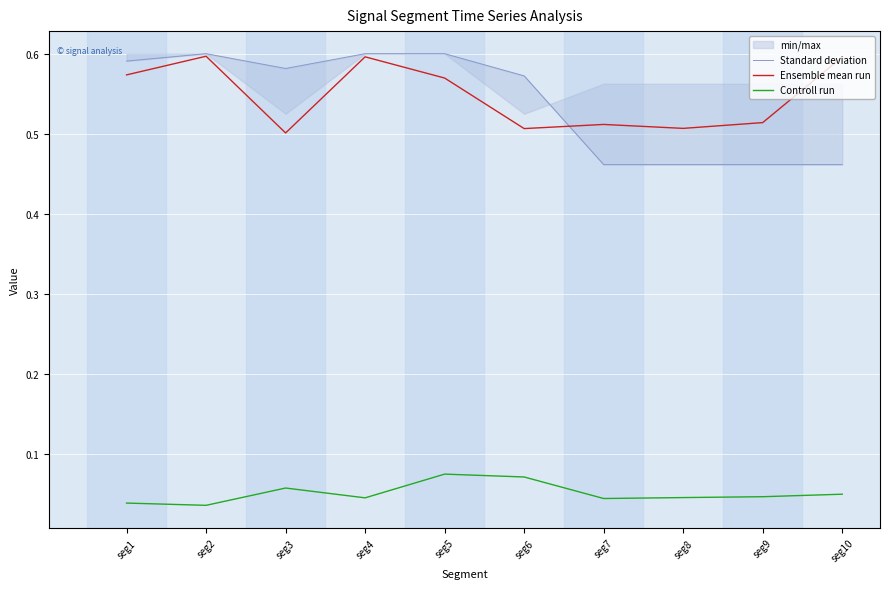

Rank the categories by Ensemble mean run value from lowest to highest.

seg3, seg6, seg8, seg7, seg9, seg5, seg1, seg10, seg4, seg2